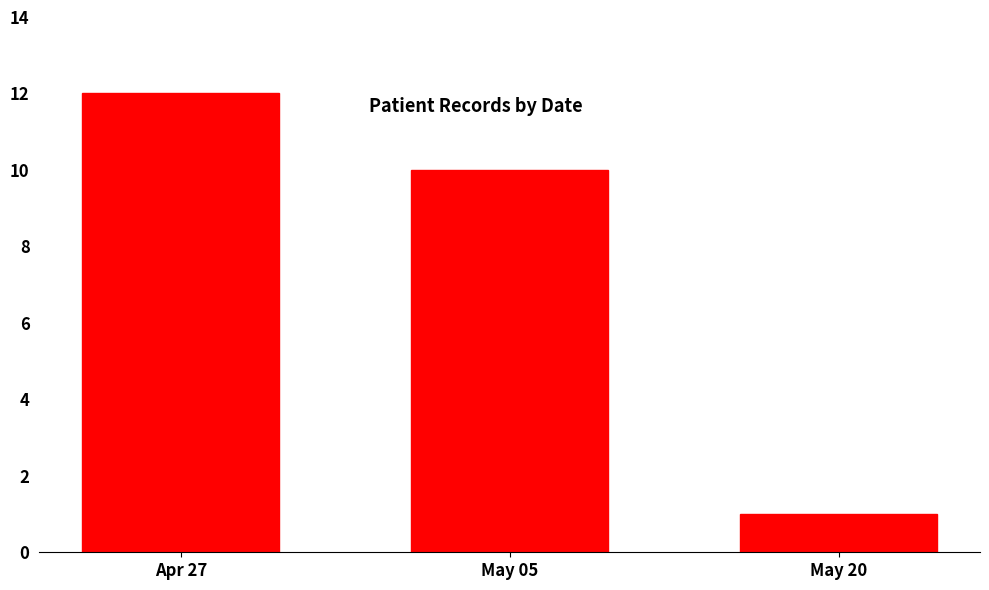

Reading left to right, what are all the values shown in this chart?

12	10	1